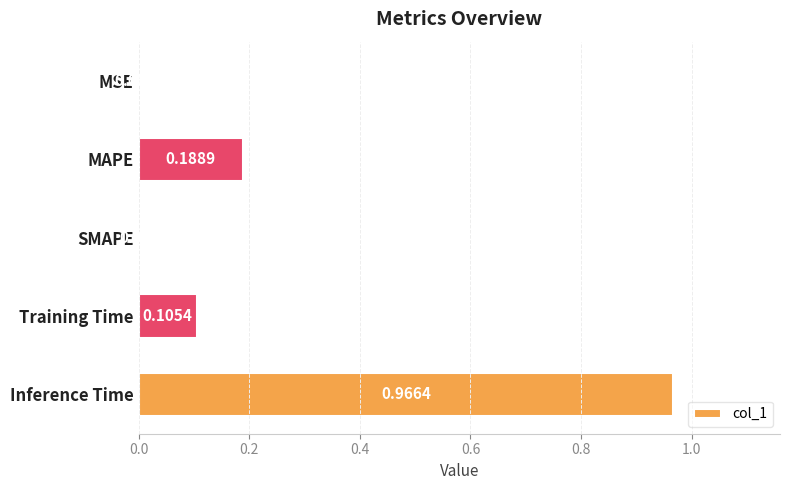

How many series are shown in this chart?

1